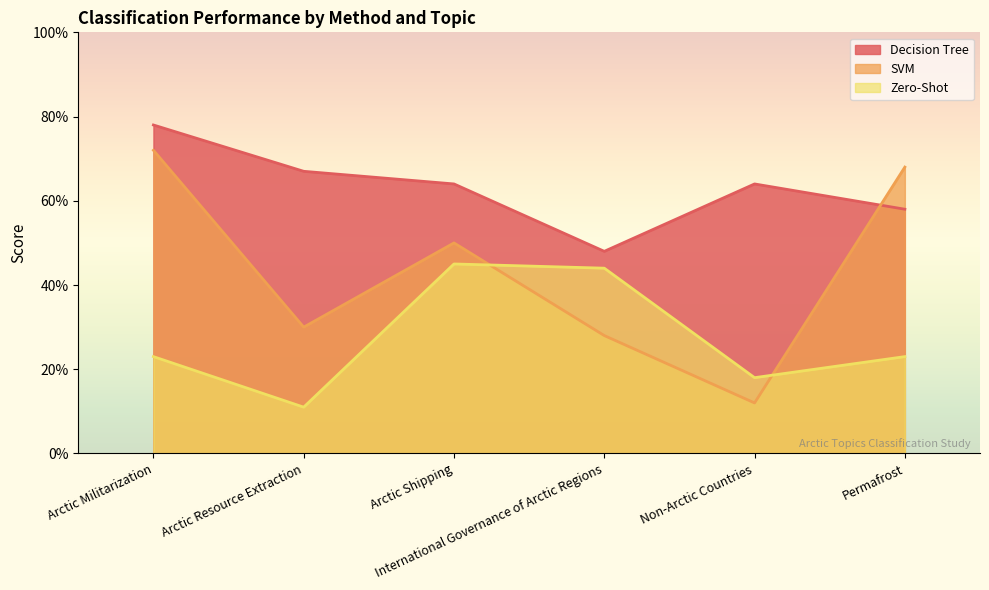

What is the label of the 2nd point from the left?

Arctic Resource Extraction